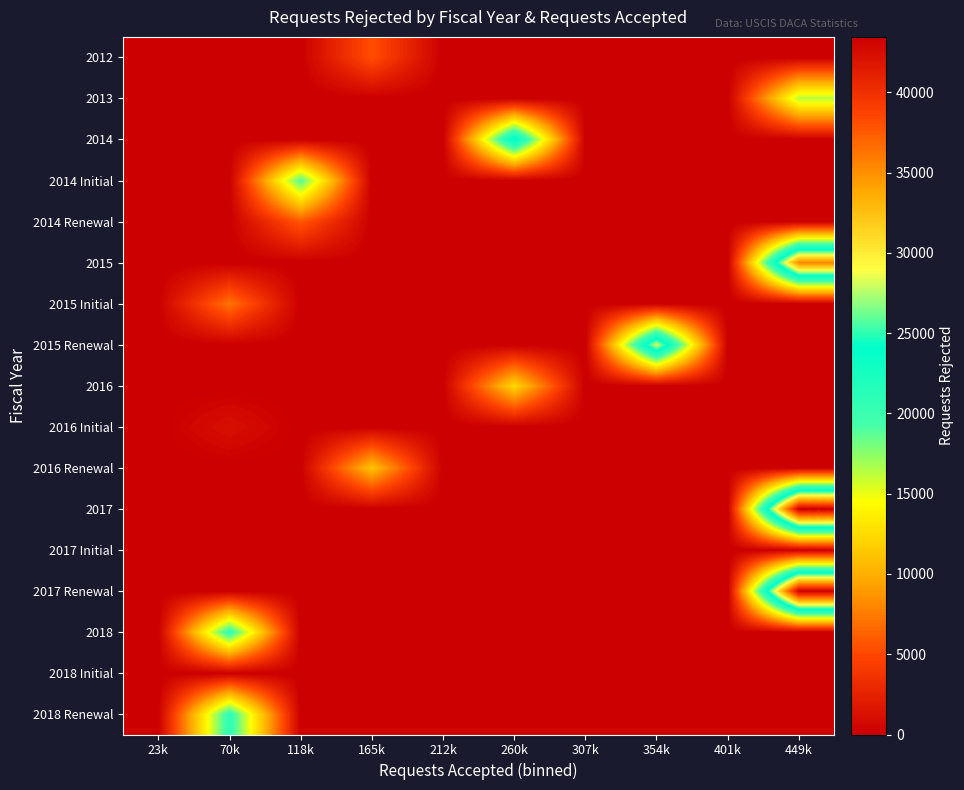

How many distinct data groups are displayed?

17